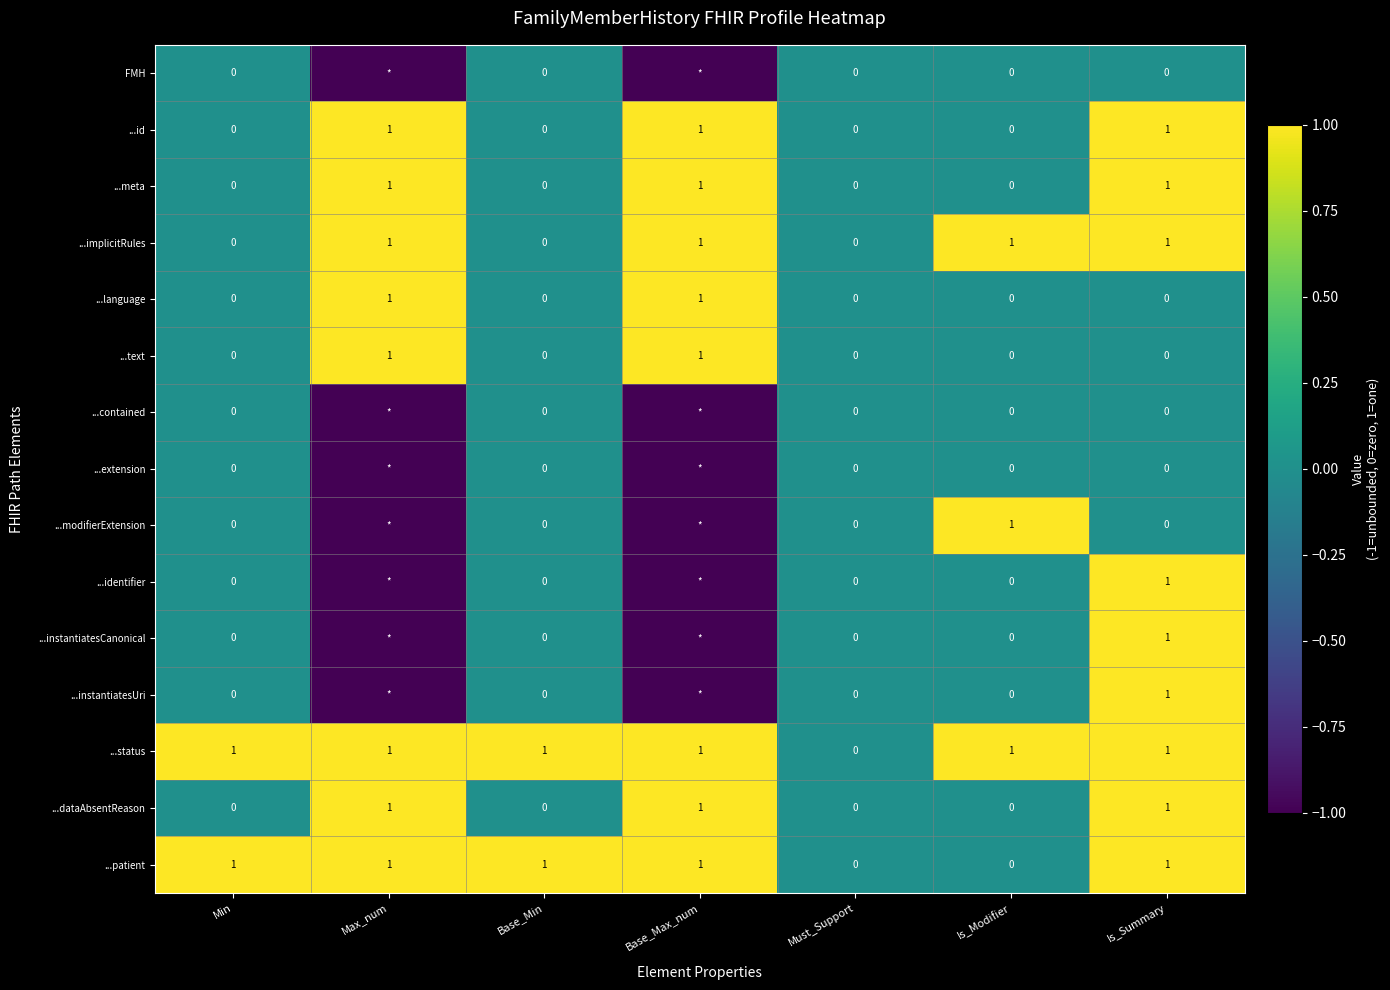

The ...status series shows 1 at Base_Min. True or false?

True